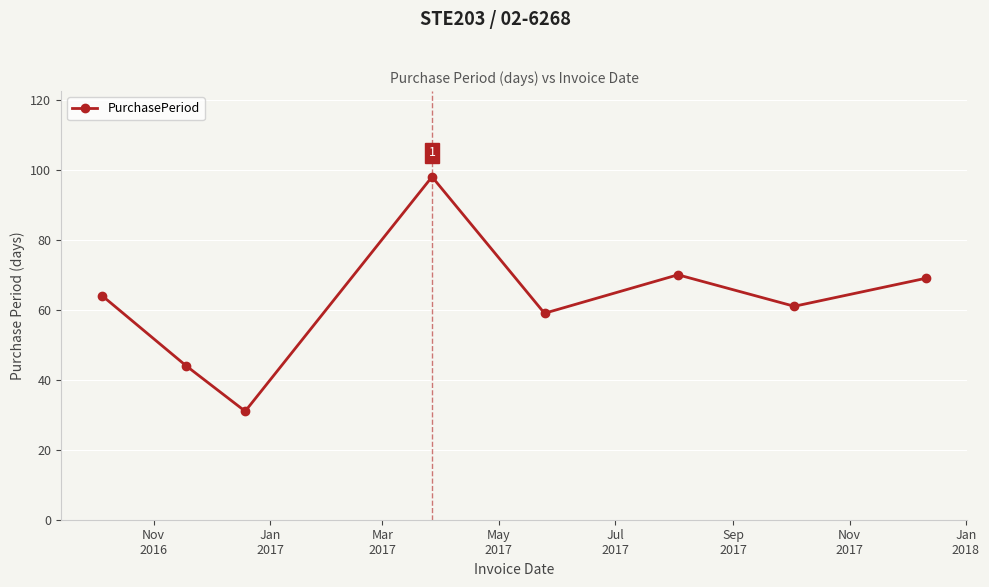

True or false: the data has more than 2 interior local peaks.

False